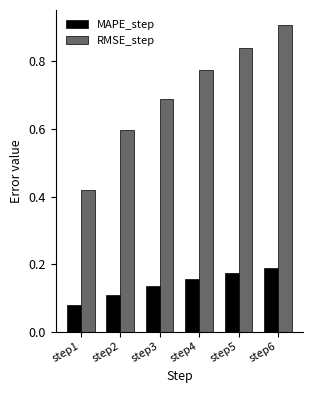

Which series has the largest range (max minus min)?

RMSE_step